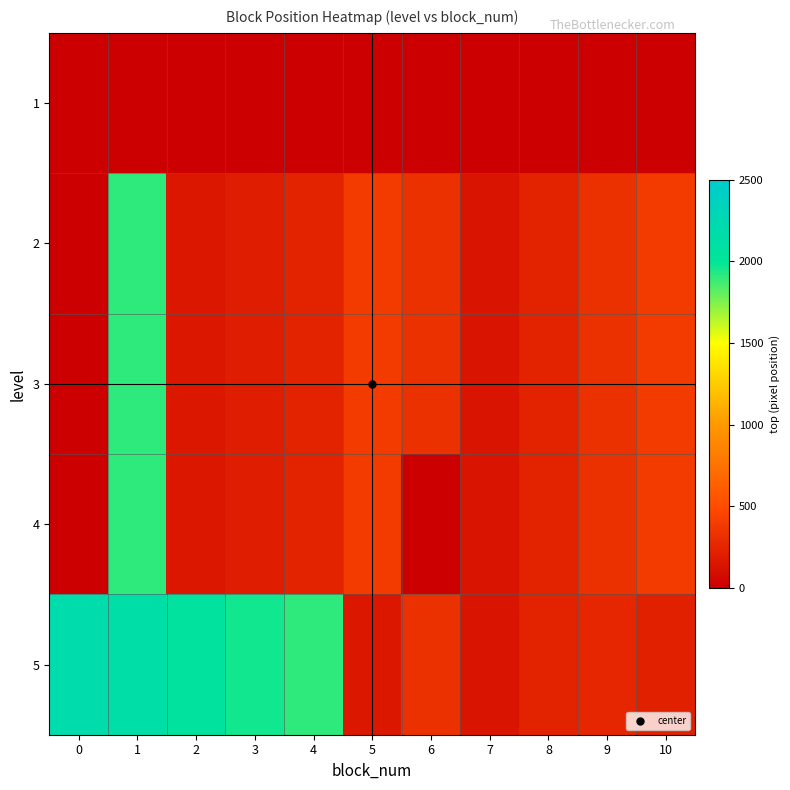

What is the difference between the highest and lowest values at 3?

1967